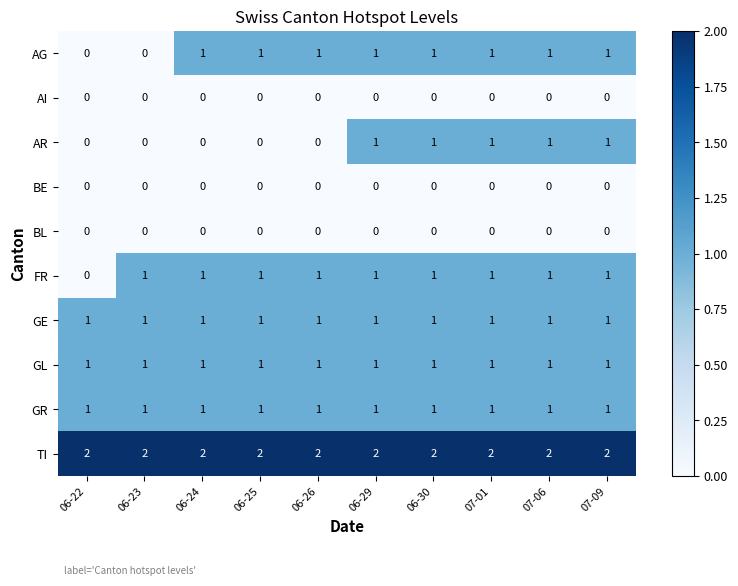

How many data points does each series have?

10